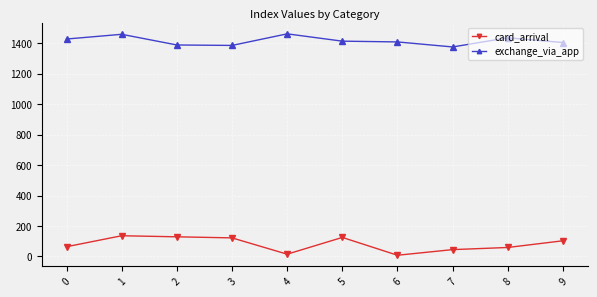

Which series has the largest total across all categories?

exchange_via_app